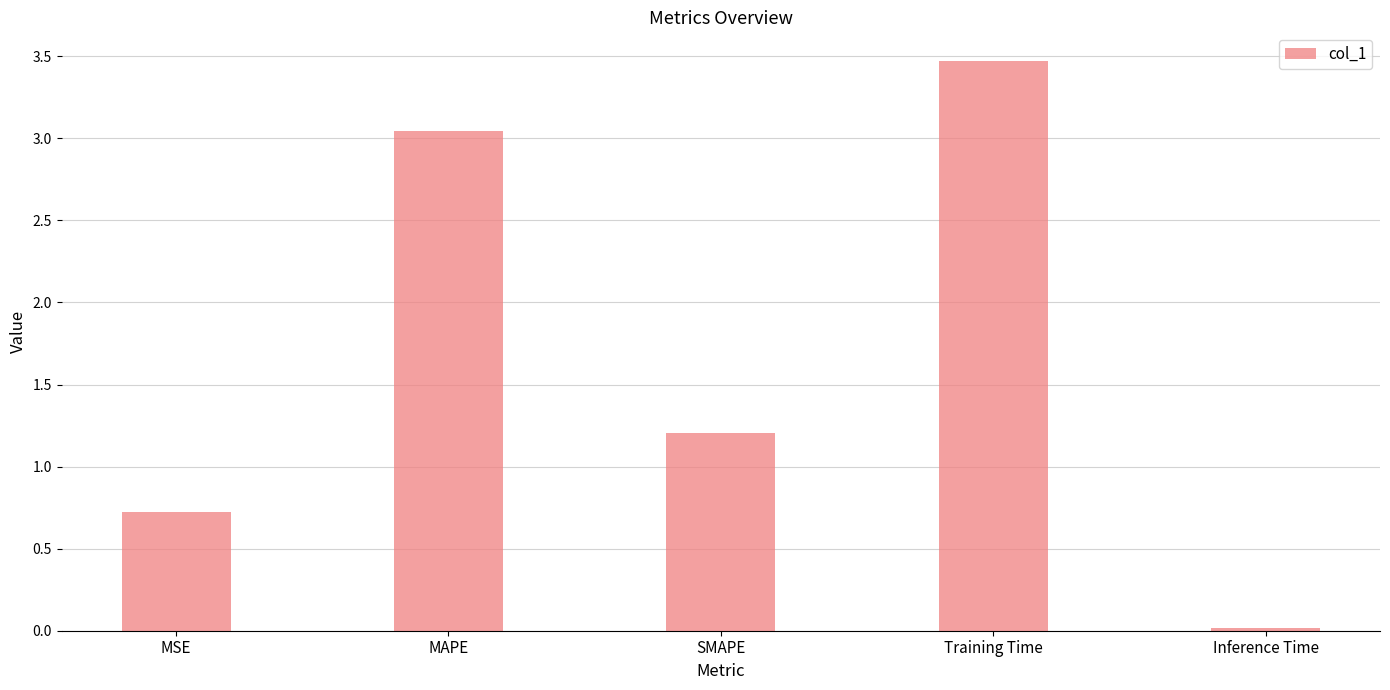

Which has a higher value, Inference Time or MSE?

MSE